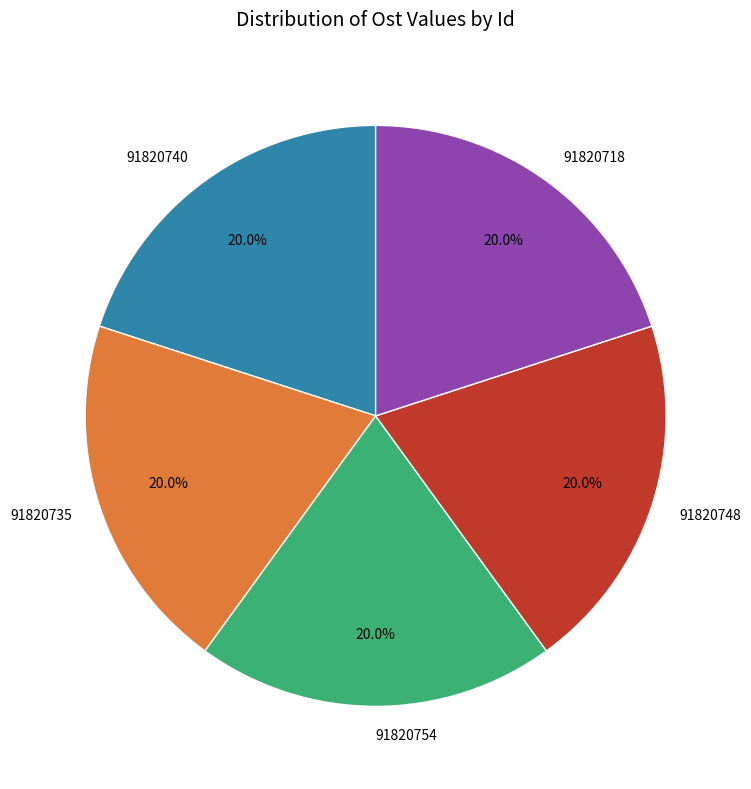

Does 91820754 represent more than half of the total?

No